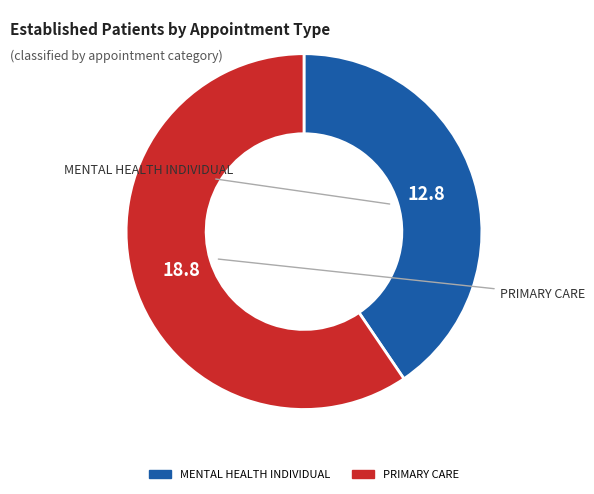

Between MENTAL HEALTH INDIVIDUAL and PRIMARY CARE, which is larger?

PRIMARY CARE